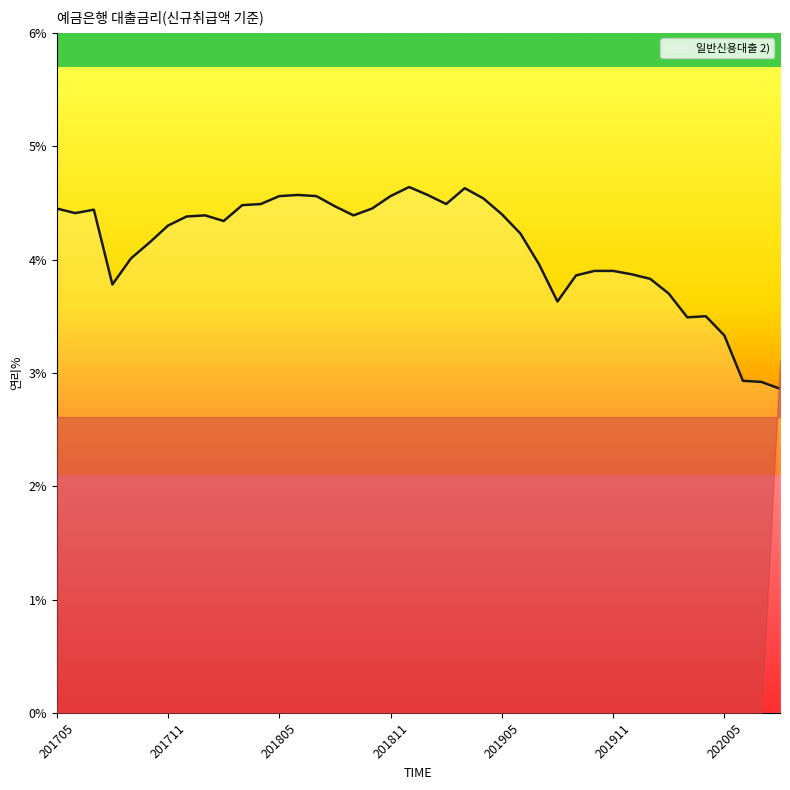

What is the minimum value shown in the chart?

2.9